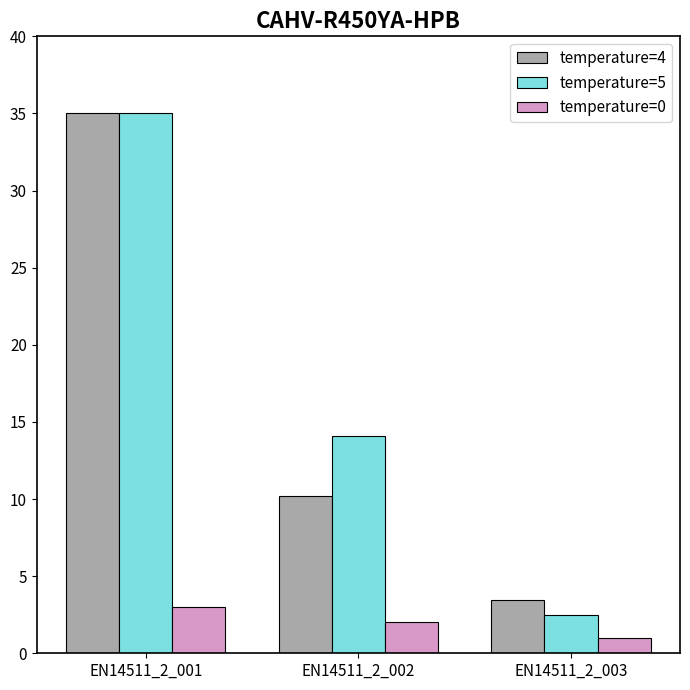

Which category has the lowest value in the temperature=4 series?

EN14511_2_003